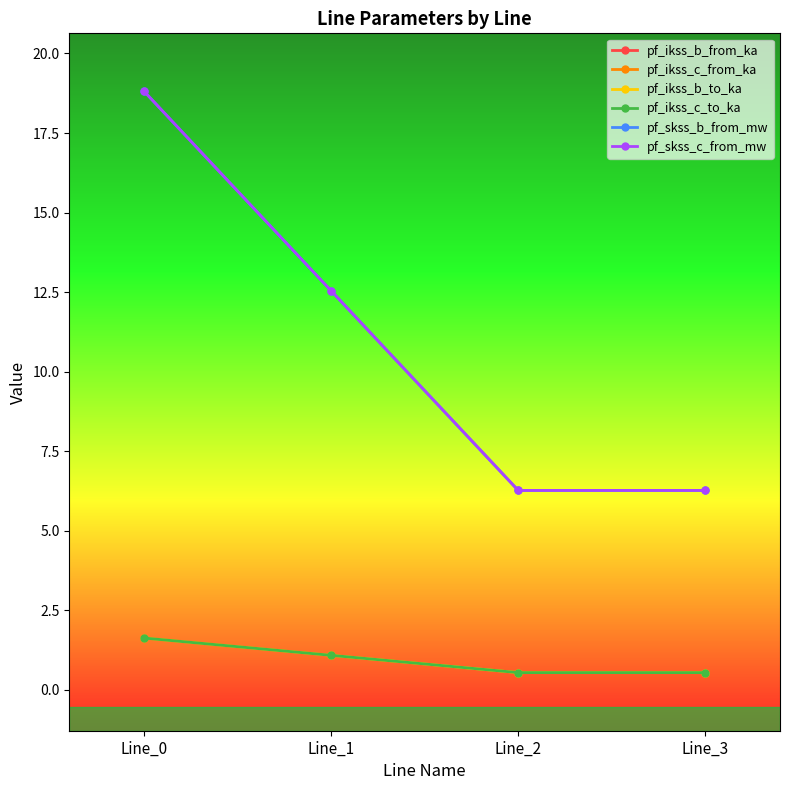

Is this an area chart (filled region under the line)?

No